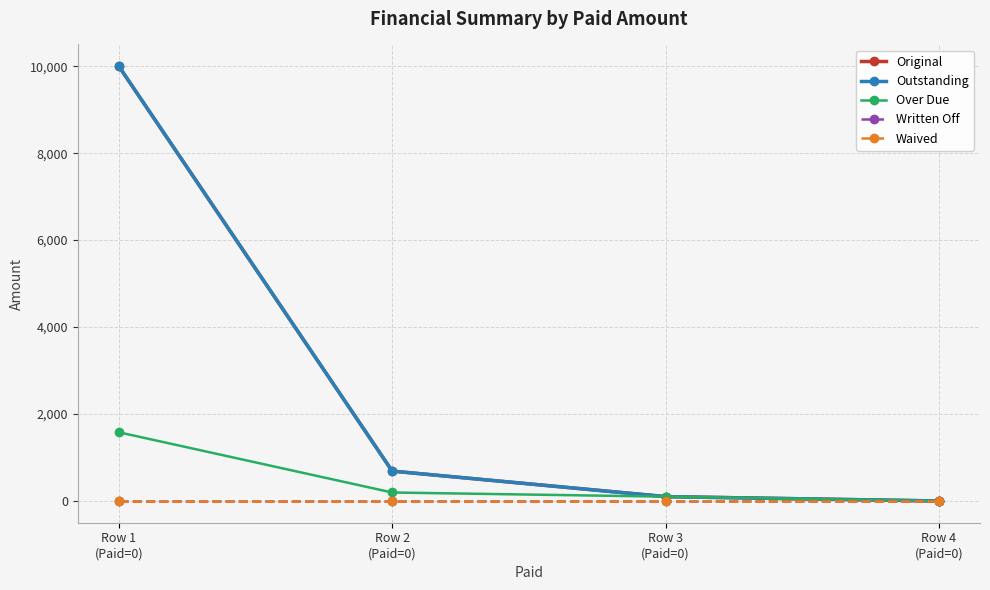

Does the chart have visible grid lines?

Yes